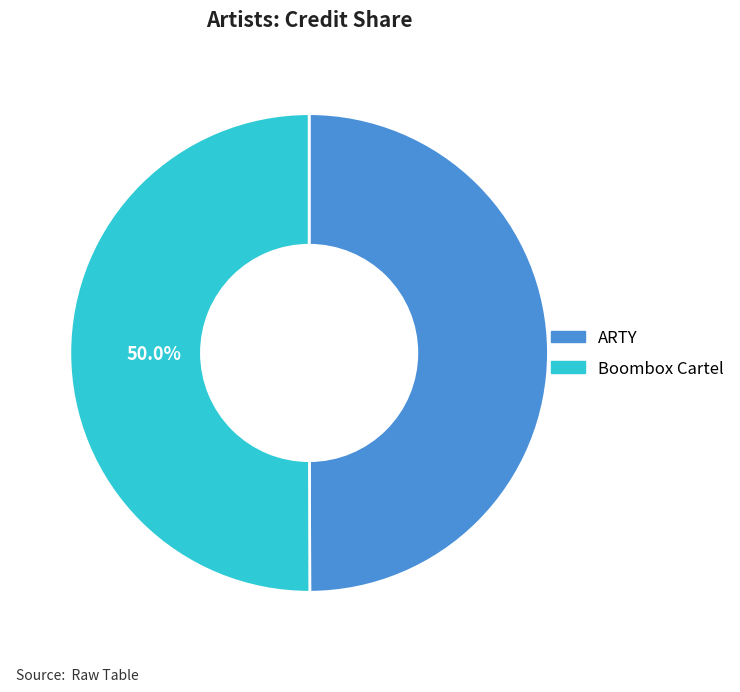

Approximately how many times larger is the value at ARTY compared to Boombox Cartel?

1.0